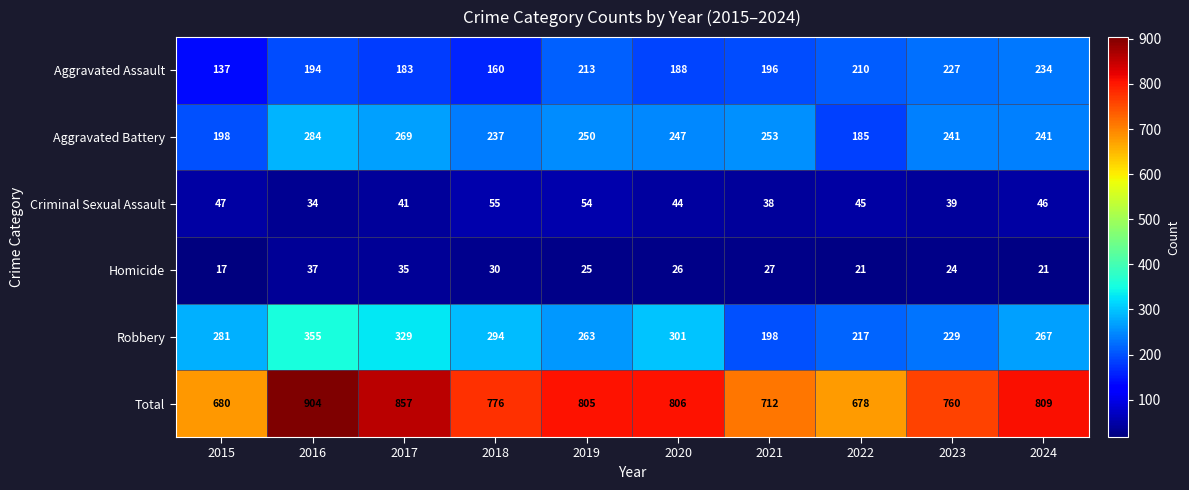

How many distinct data groups are displayed?

6